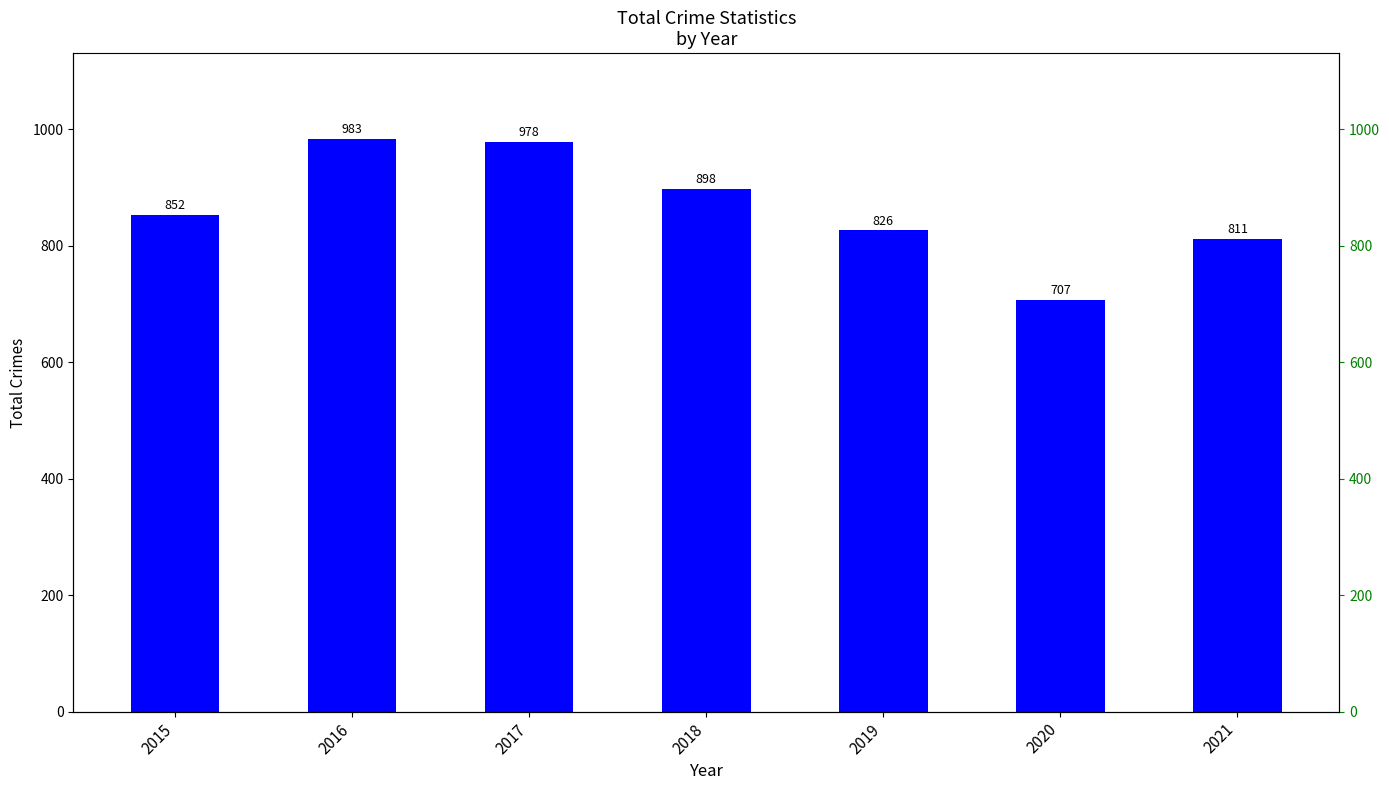

Rank the categories by value from lowest to highest.

2020, 2021, 2019, 2015, 2018, 2017, 2016